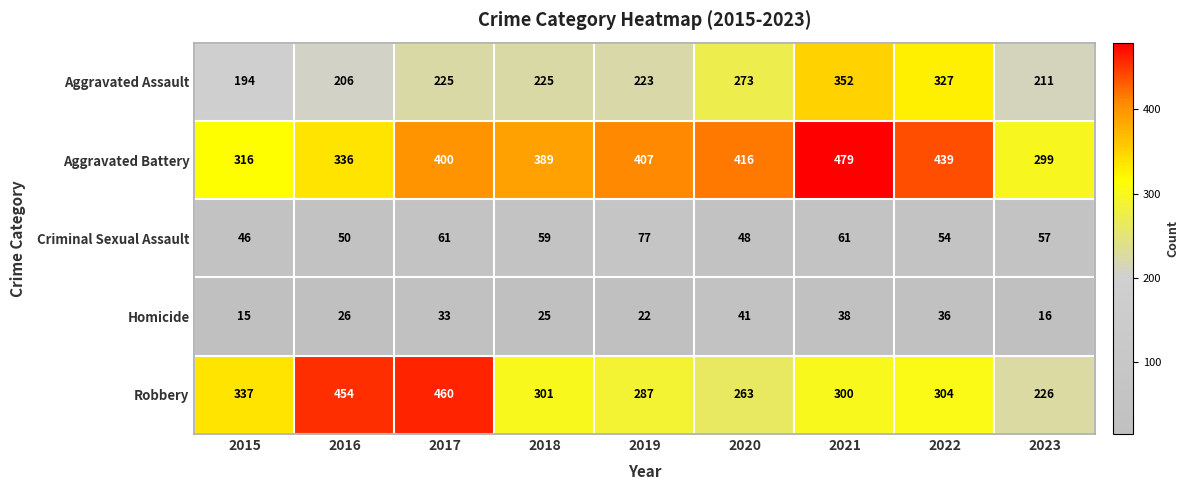

At which category is the sum across all series the highest?

2021